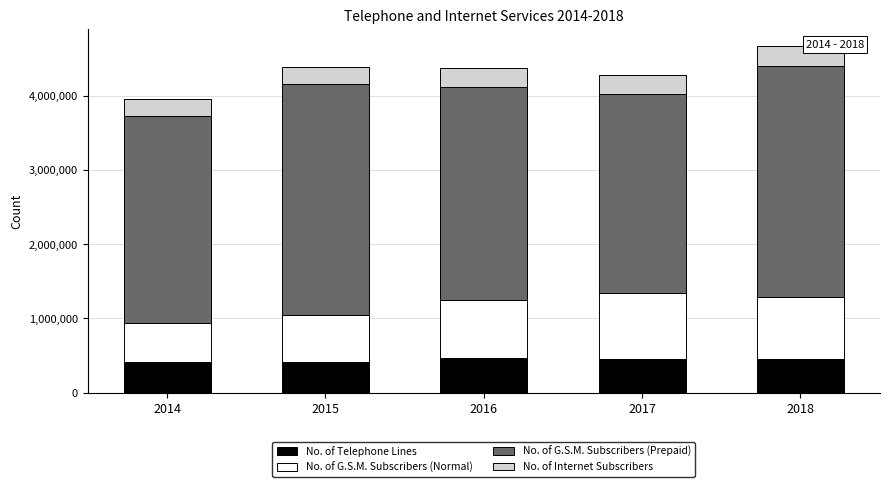

What are all the series names shown in the legend?

No. of Telephone Lines, No. of G.S.M. Subscribers (Normal), No. of G.S.M. Subscribers (Prepaid), No. of Internet Subscribers